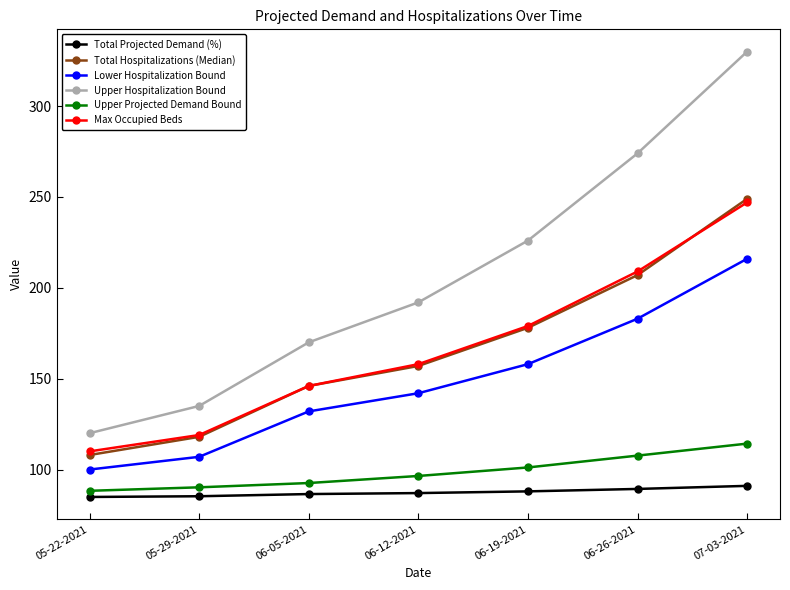

What is the value of the Total Hospitalizations (Median) point at the 2nd from the left?

118.0